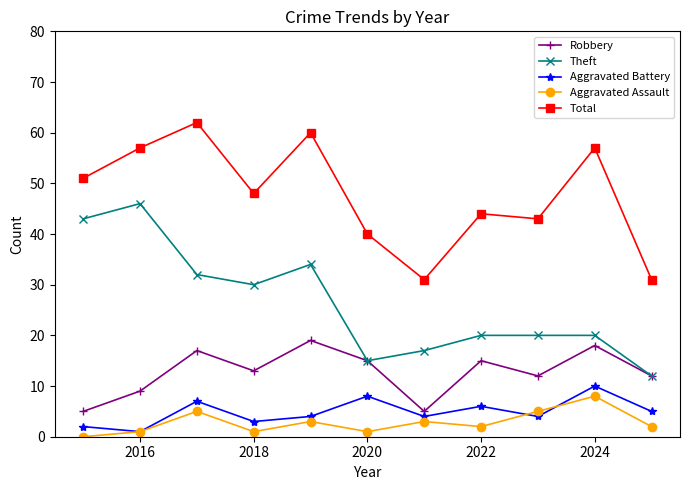

True or false: Aggravated Battery has more than 0 interior local peaks.

True